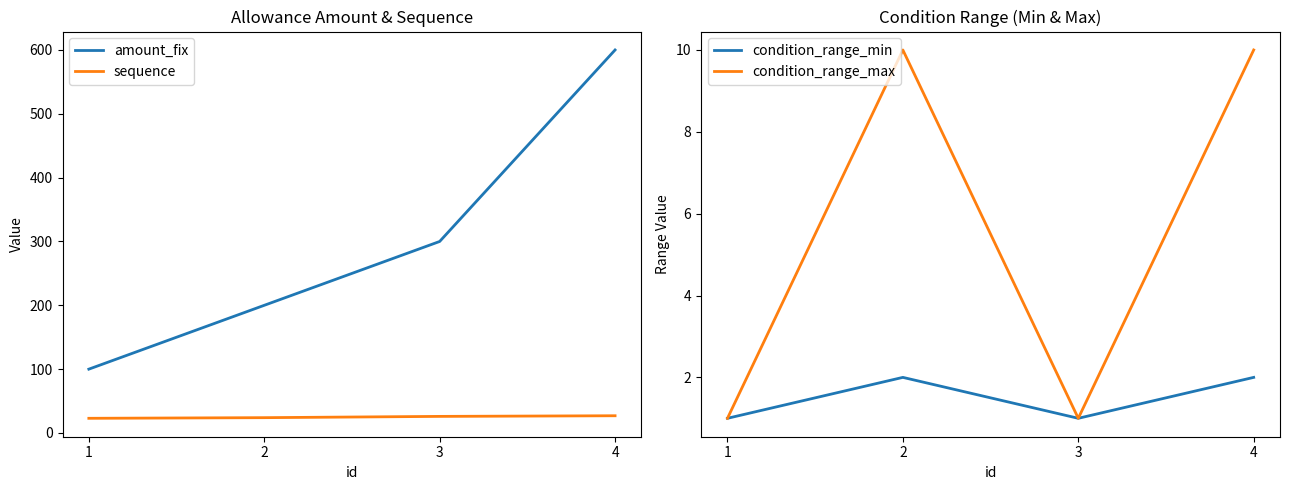

Count the number of data series in this chart.

4